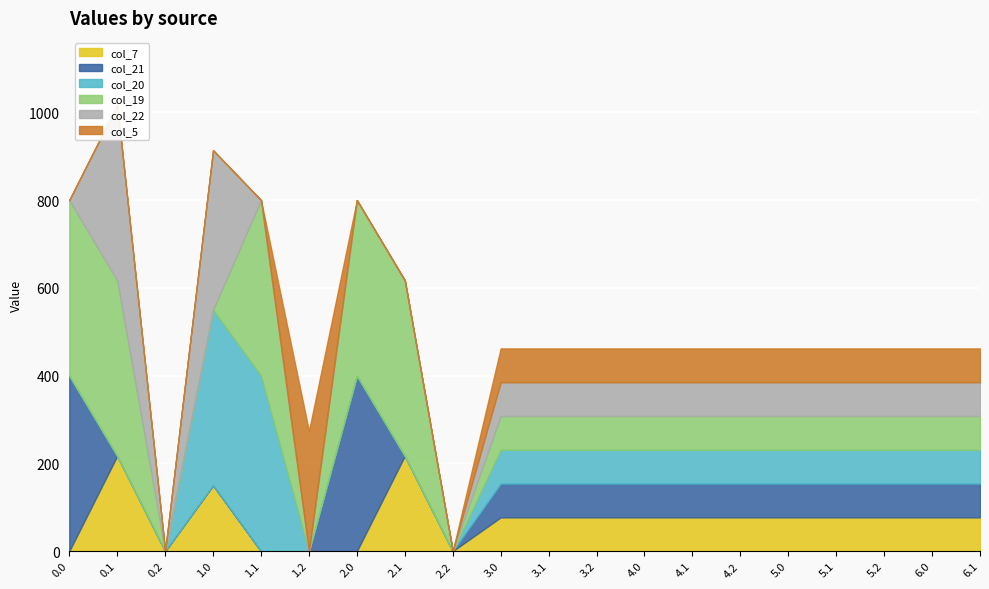

How many data points does each series have?

20